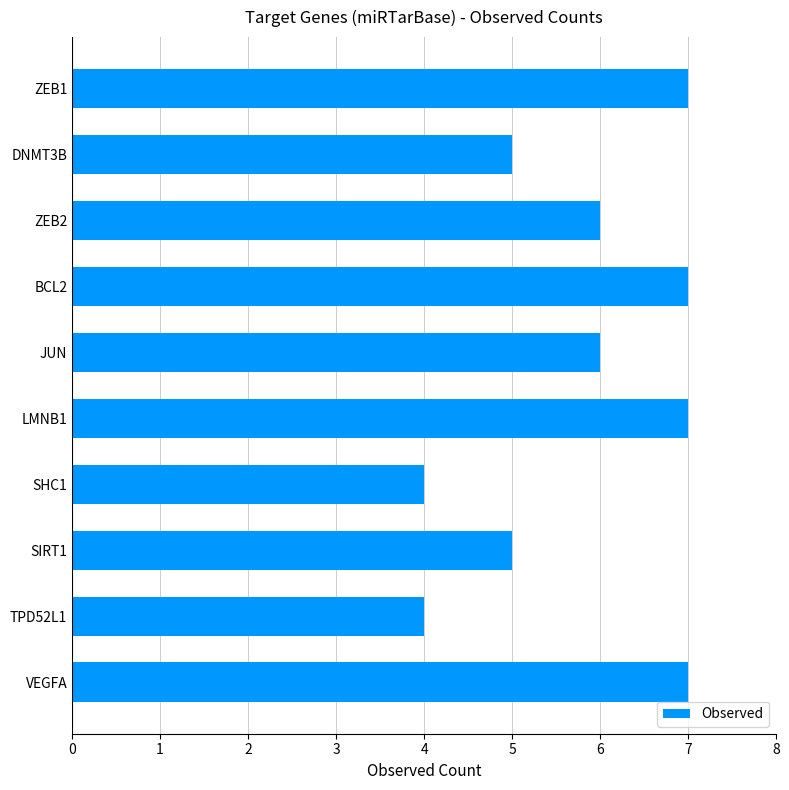

What is the ratio of the value at DNMT3B to the value at JUN?

0.8